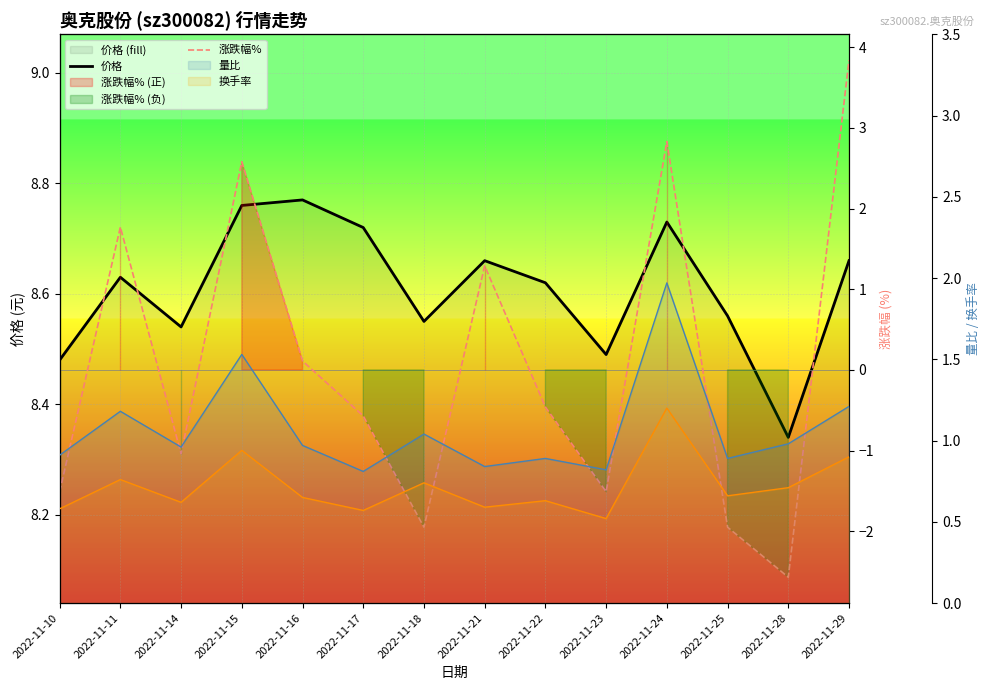

At 2022-11-15, list the series in order from smallest to largest.

换手率, 量比, 涨跌幅%, 价格